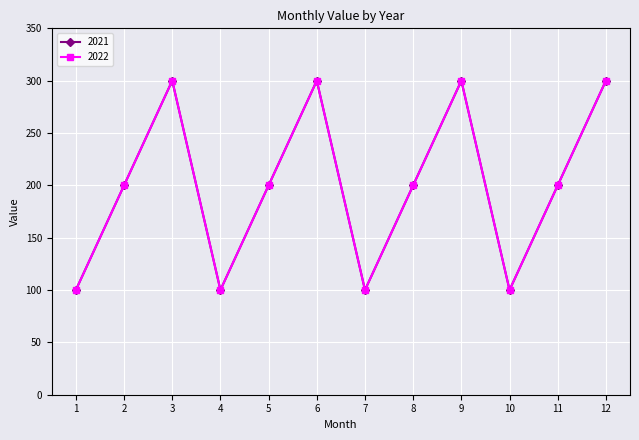

How many 2022 values are between 100 and 300?

12